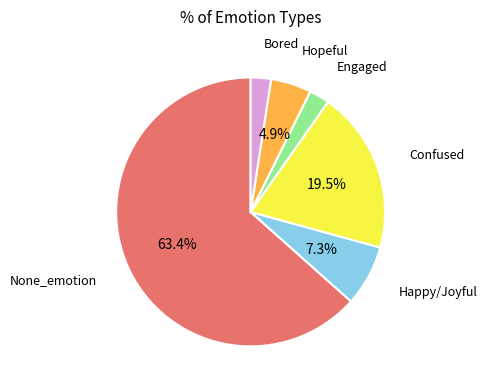

Is there a majority slice in this chart?

Yes